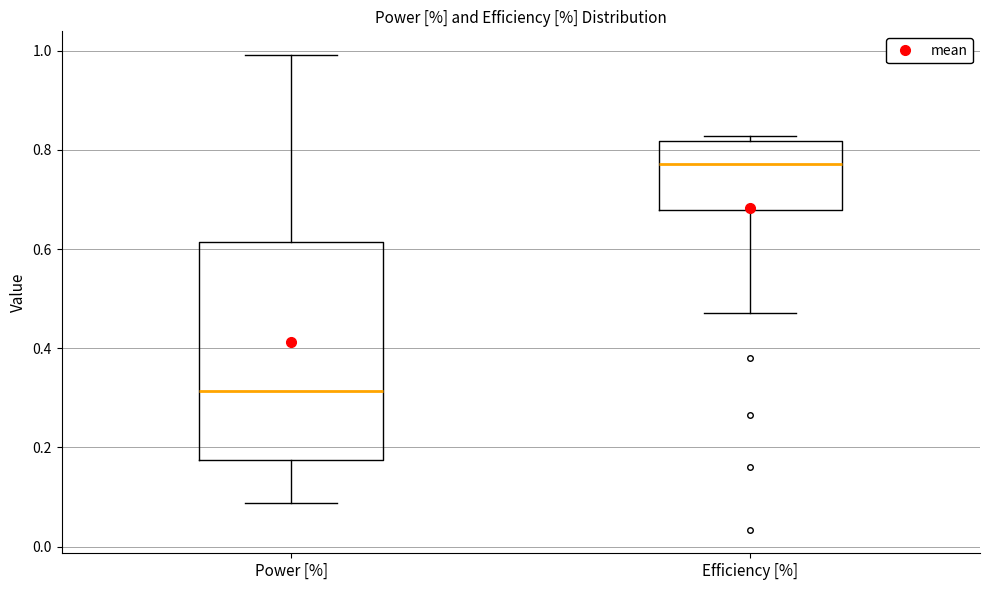

Reading left to right, read every box against the y-axis: the position of its median line, the range the box covers, and the ends of its whiskers. The values are not printed on the chart, so give them approximately, as read against the axis.

Power [%]: median 0.32, box 0.18 to 0.62, whiskers 0.08 to 1.00
Efficiency [%]: median 0.78, box 0.68 to 0.82, whiskers 0.48 to 0.82 (just above the box's upper edge)